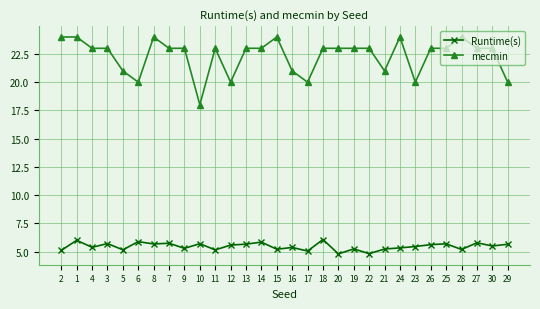

What is the approximate value of Runtime(s) at 10?

5.7